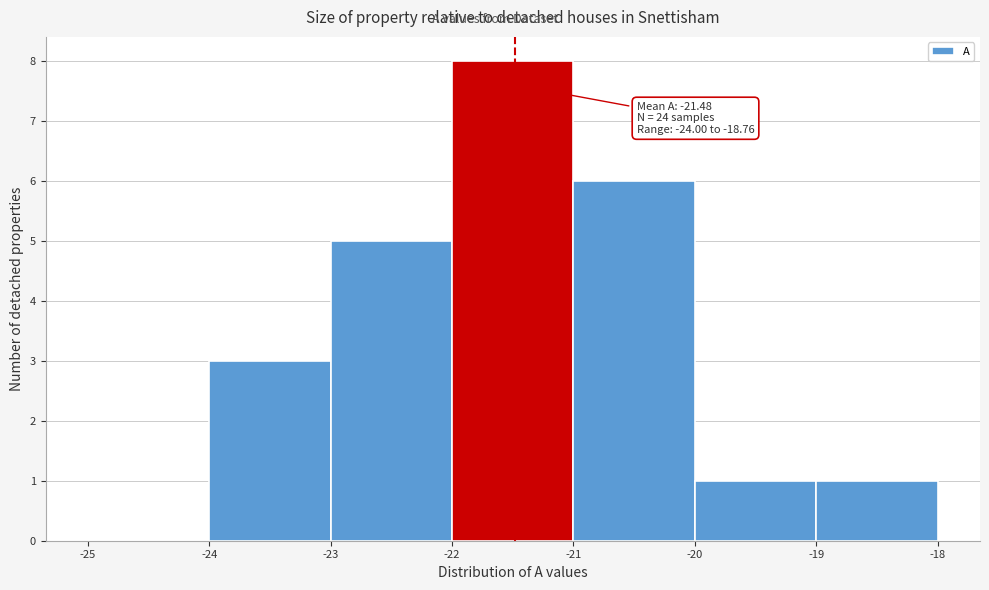

Over which range of the x-axis is the bar tallest?

-22 to -21